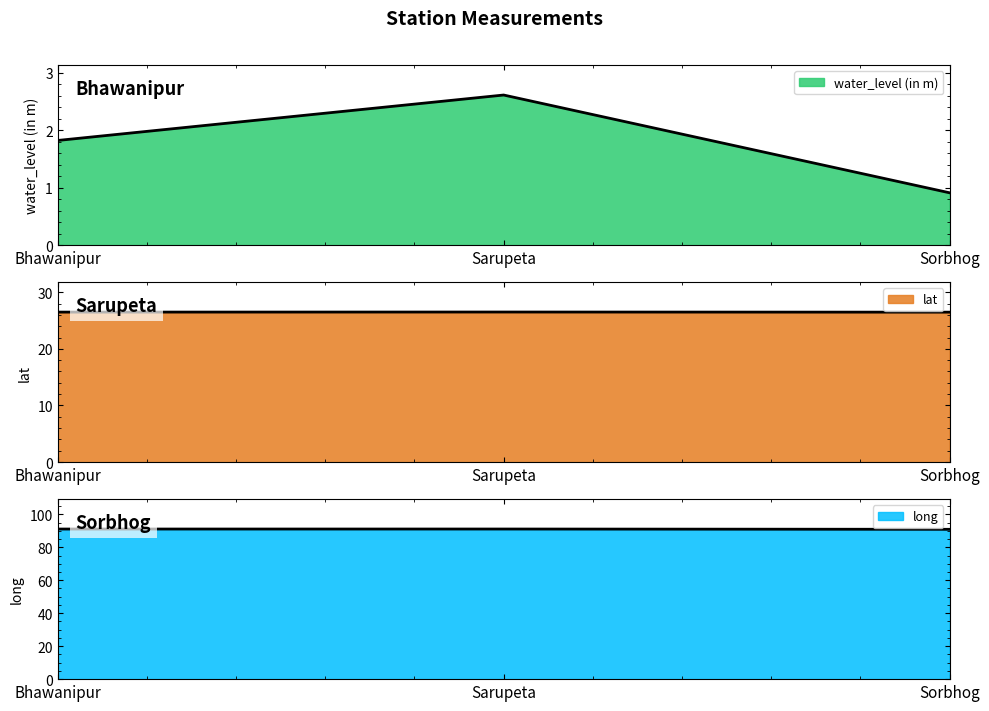

Where is water_level (in m) nearest to the value 1?

Sorbhog